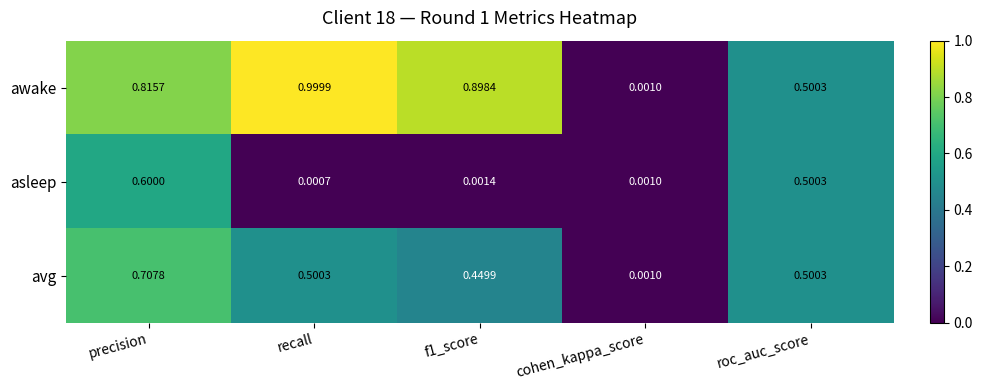

Where is asleep nearest to the value 0?

recall